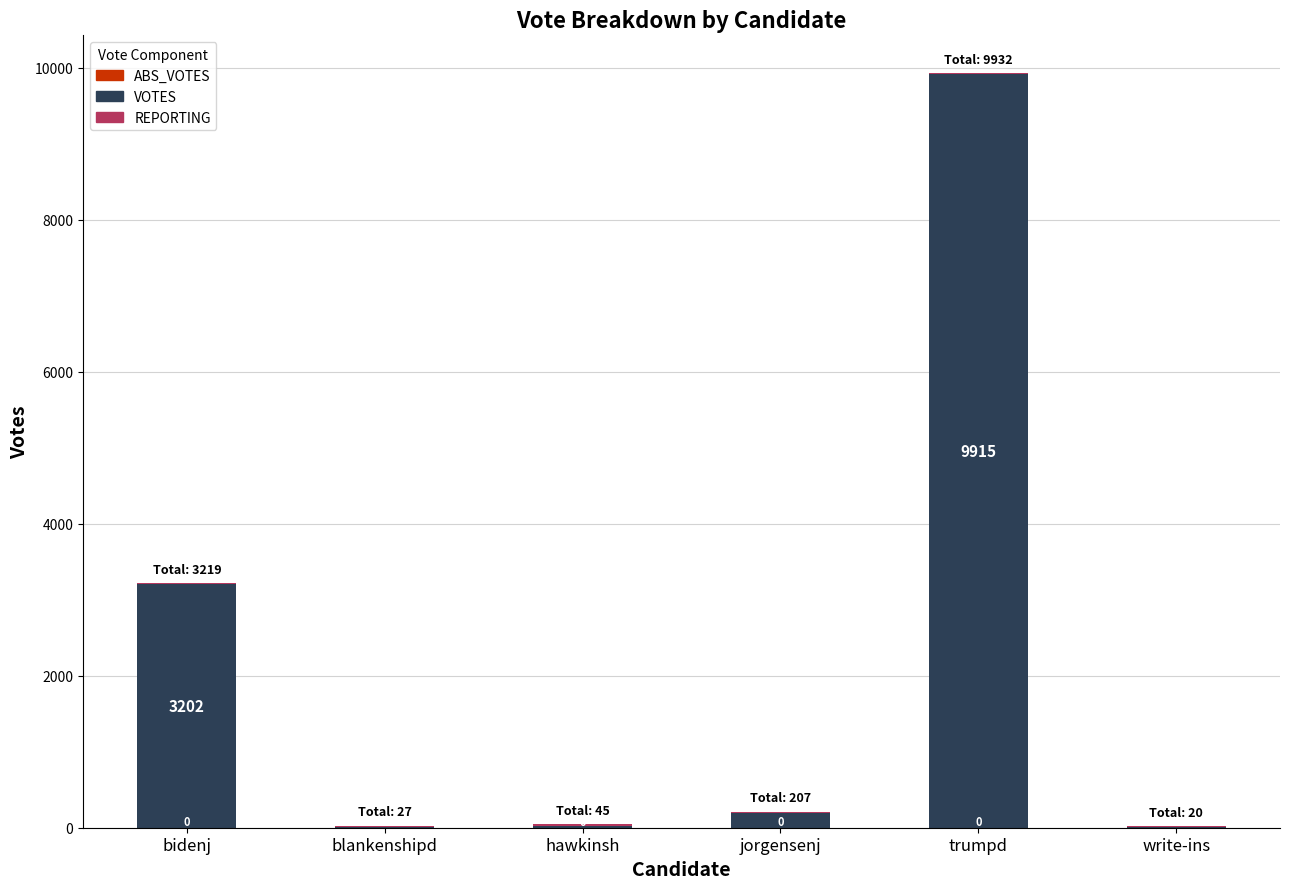

At which label is VOTES closest to 4959?

bidenj